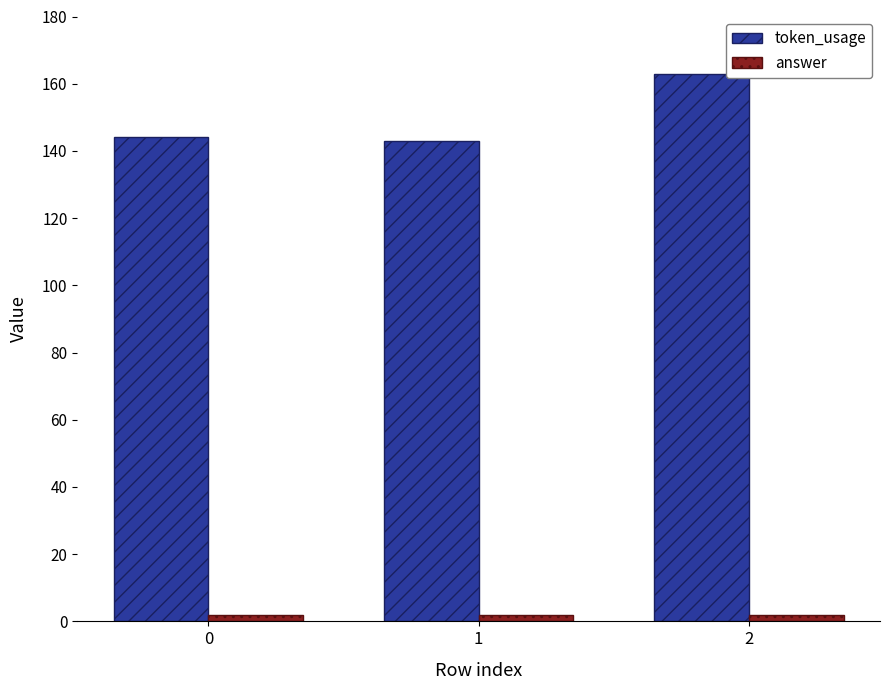

How many bars are there in each group?

2